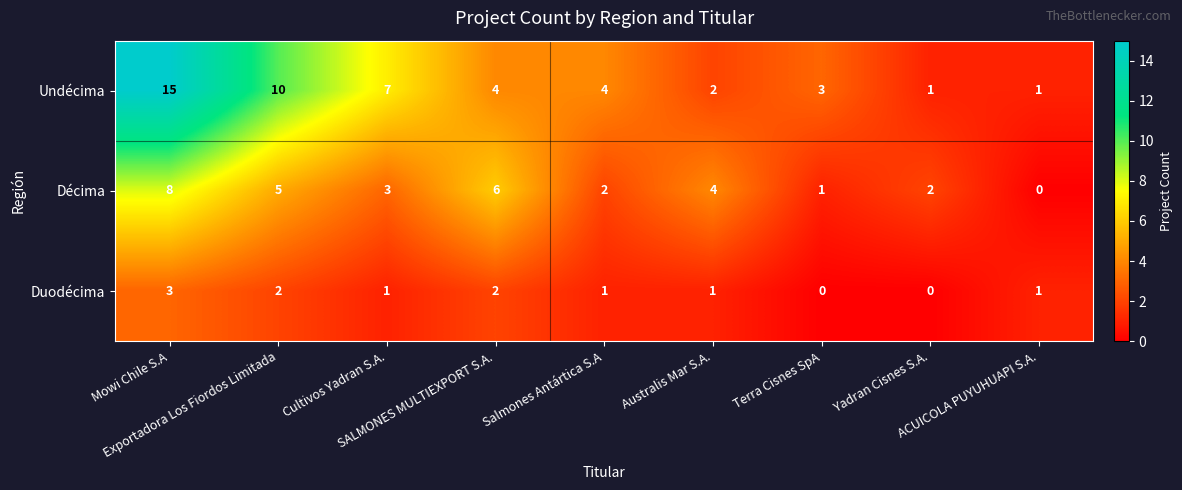

Rank the series by their maximum value, from lowest to highest.

Duodécima, Décima, Undécima